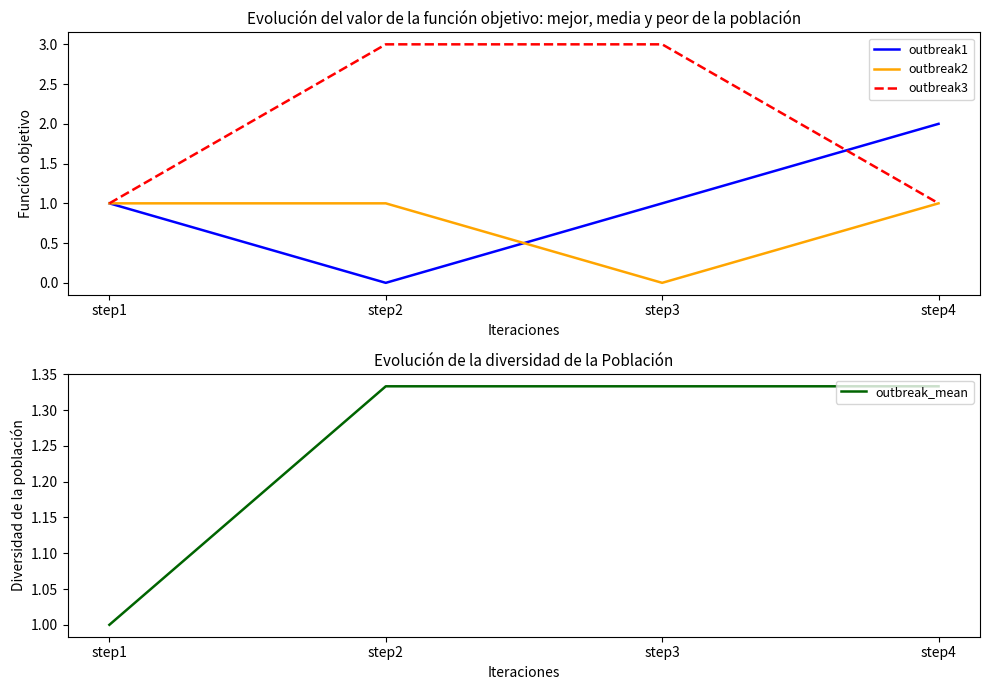

Which series ends up on top after the final intersection of outbreak3 and outbreak_mean?

outbreak_mean